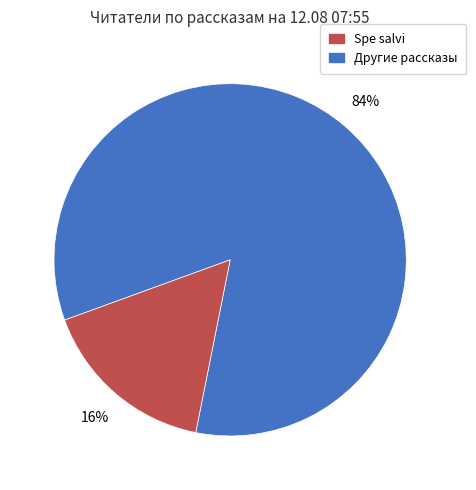

To the nearest percent, what is the average slice percentage?

50%